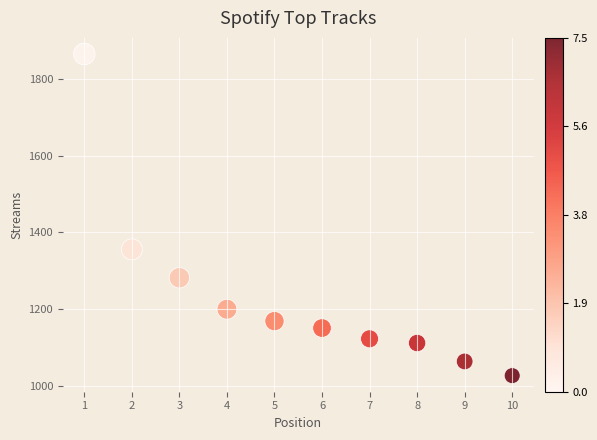

What Y value in the scatter plot is closest to 1446?

1356